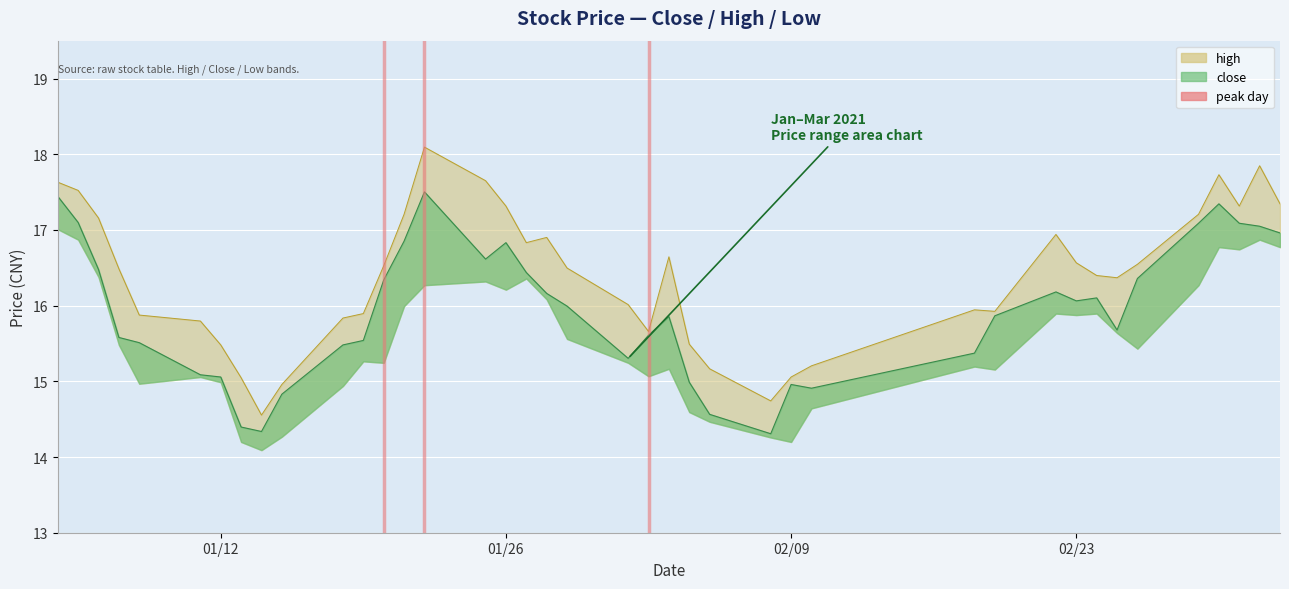

The chart shows a value of 1 at 01/26. True or false?

False